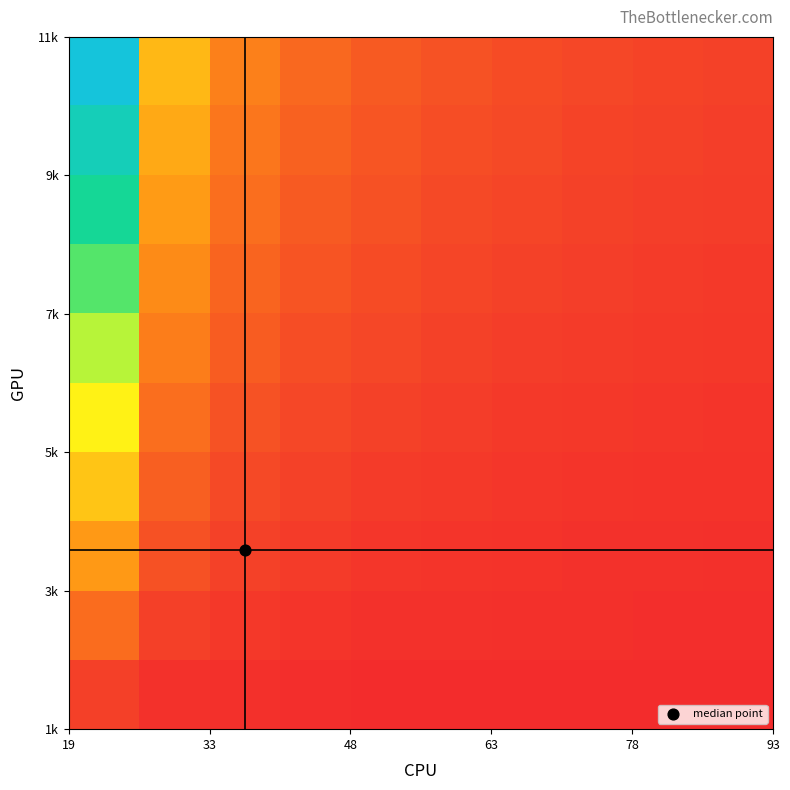

Count the number of categories in the chart.

10